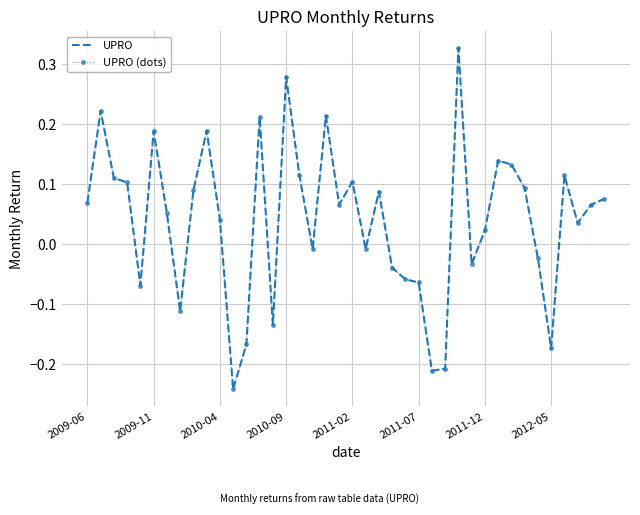

Reading left to right, list all the values displayed in this chart.

UPRO: 0.1	0.2	0.1	0.1	-0.1	0.2	0.1	-0.1	0.1	0.2	0.0	-0.2	-0.2	0.2	-0.1	0.3	0.1	-0.0	0.2	0.1	0.1	-0.0	0.1	-0.0	-0.1	-0.1	-0.2	-0.2	0.3	-0.0	0.0	0.1	0.1	0.1	-0.0	-0.2	0.1	0.0	0.1	0.1
UPRO (dots): 0.1	0.2	0.1	0.1	-0.1	0.2	0.1	-0.1	0.1	0.2	0.0	-0.2	-0.2	0.2	-0.1	0.3	0.1	-0.0	0.2	0.1	0.1	-0.0	0.1	-0.0	-0.1	-0.1	-0.2	-0.2	0.3	-0.0	0.0	0.1	0.1	0.1	-0.0	-0.2	0.1	0.0	0.1	0.1